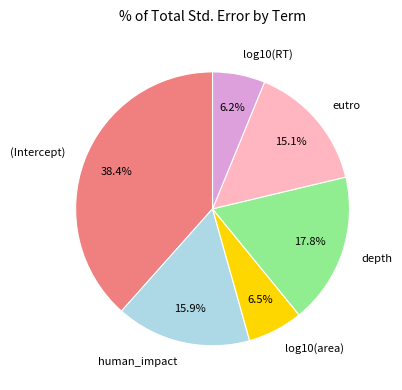

Is there a majority slice in this chart?

No